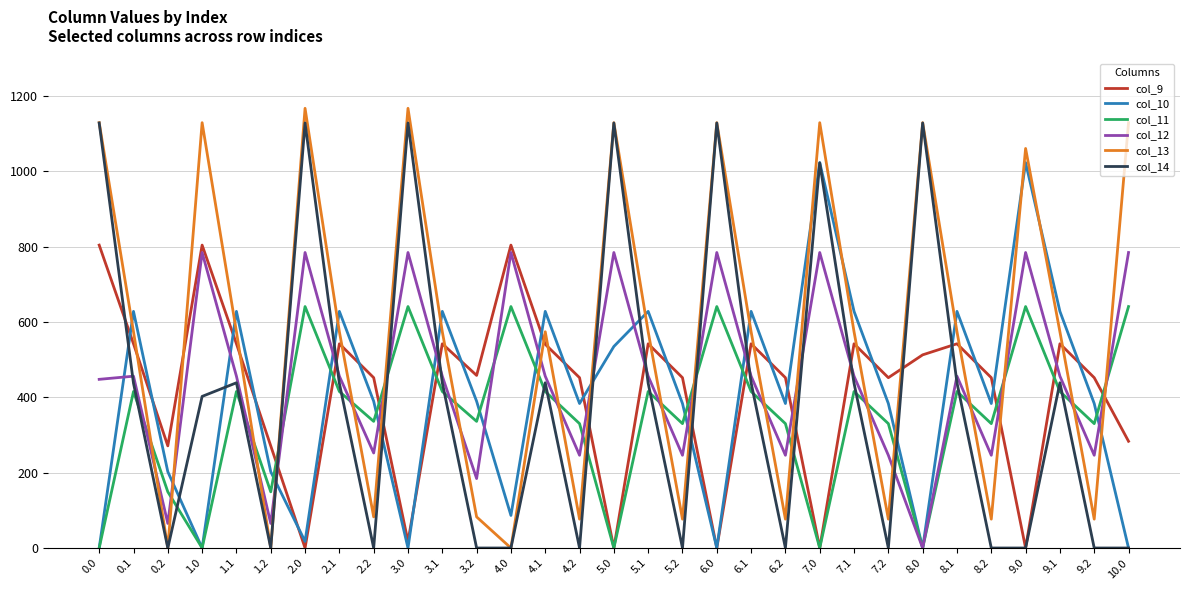

Between which two adjacent categories do col_11 and col_13 first intersect?

0.1 and 0.2